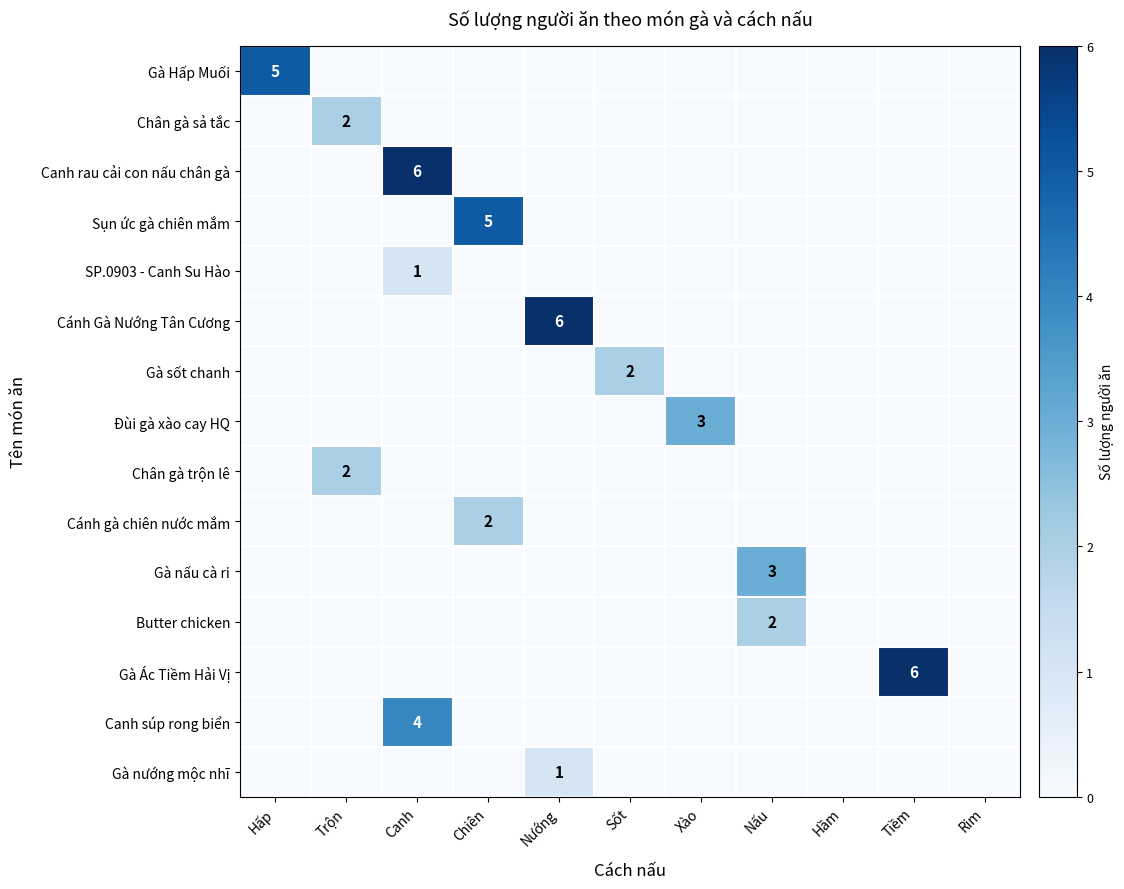

At Sốt, list the series in order from smallest to largest.

Gà Hấp Muối, Chân gà sả tắc, Canh rau cải con nấu chân gà, Sụn ức gà chiên mắm, SP.0903 - Canh Su Hào, Cánh Gà Nướng Tân Cương, Đùi gà xào cay HQ, Chân gà trộn lê, Cánh gà chiên nước mắm, Gà nấu cà ri, Butter chicken, Gà Ác Tiềm Hải Vị, Canh súp rong biển, Gà nướng mộc nhĩ, Gà sốt chanh